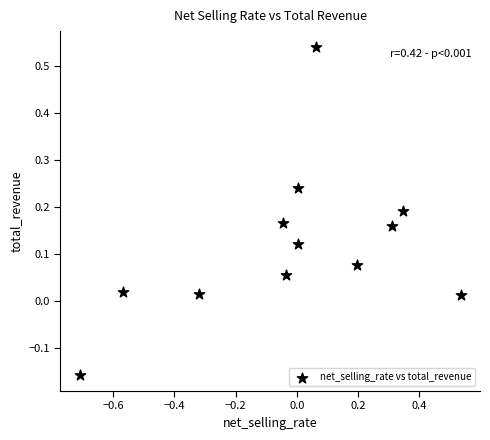

What is the range of X values (max minus min)?

1.2